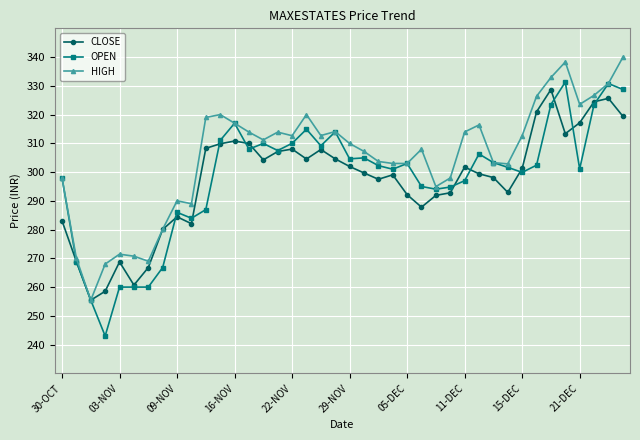

What is the value of the HIGH point at the 30th from the left?

316.4